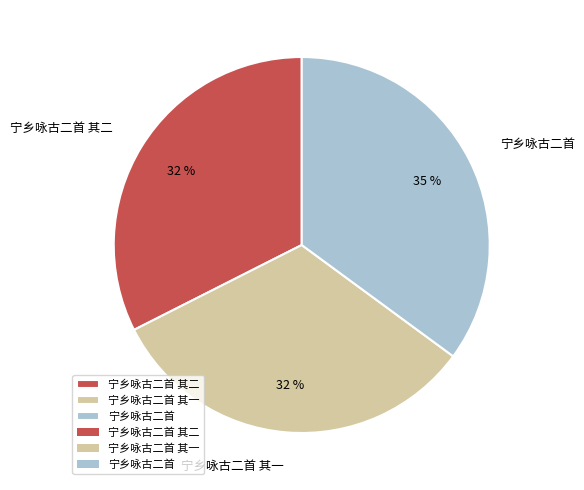

Is it true that 宁乡咏古二首 is 35% of the pie?

True